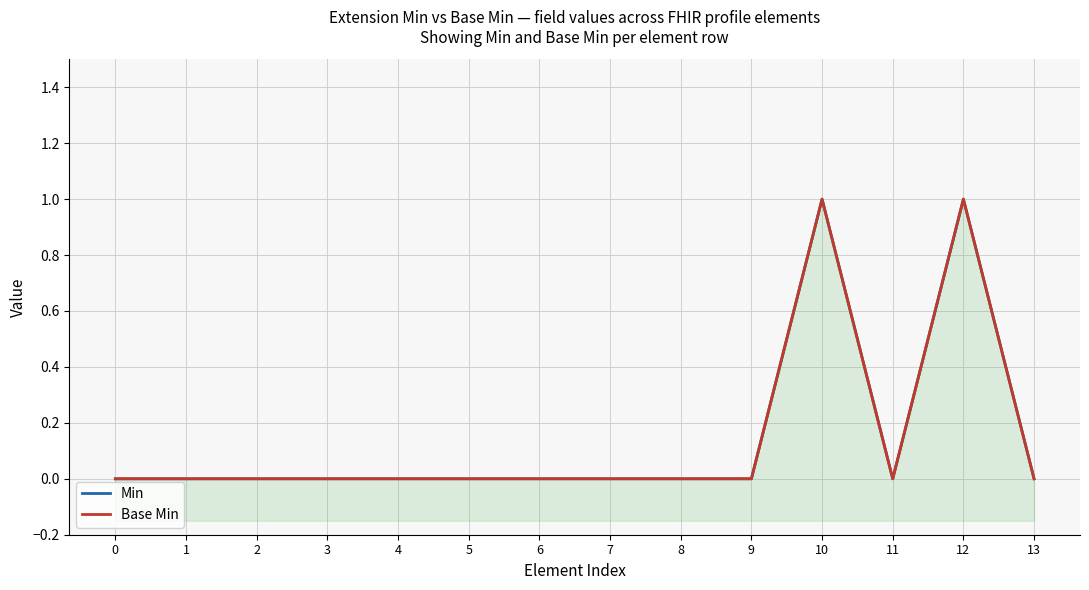

What are all the series names shown in the legend?

Min, Base Min